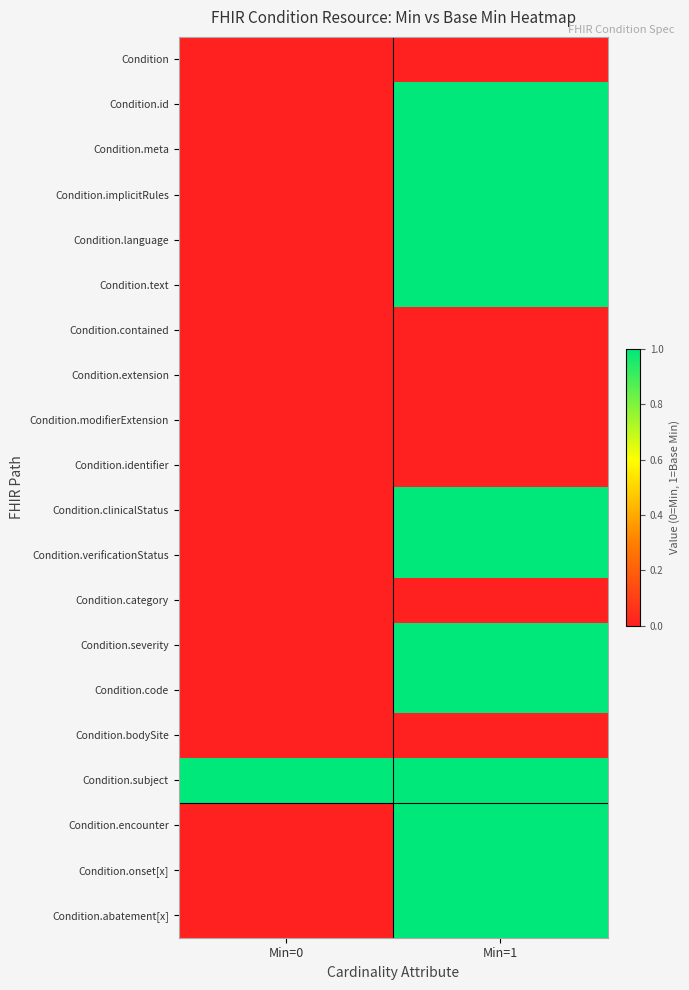

Between Min=0 and Min=1, which series saw the biggest shift?

Condition.id